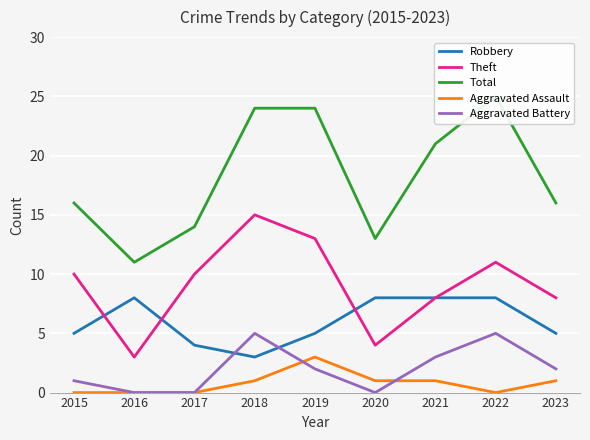

How many interior local peaks does the Total series have?

1